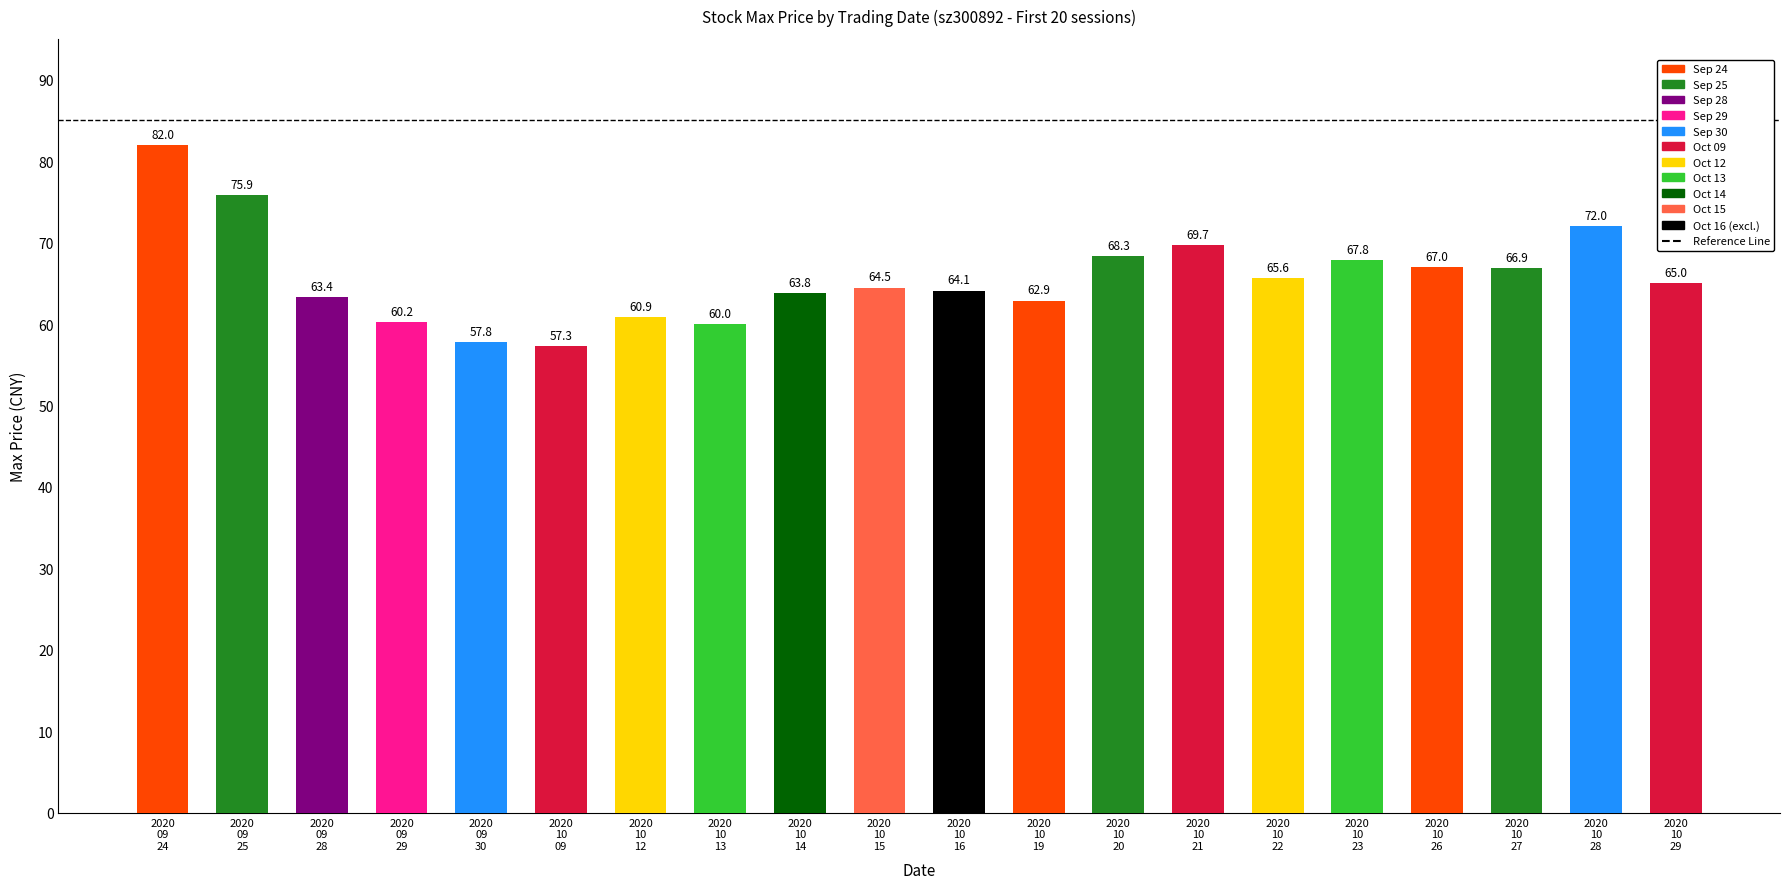

What is the value of the 20th bar from the left?

65.0